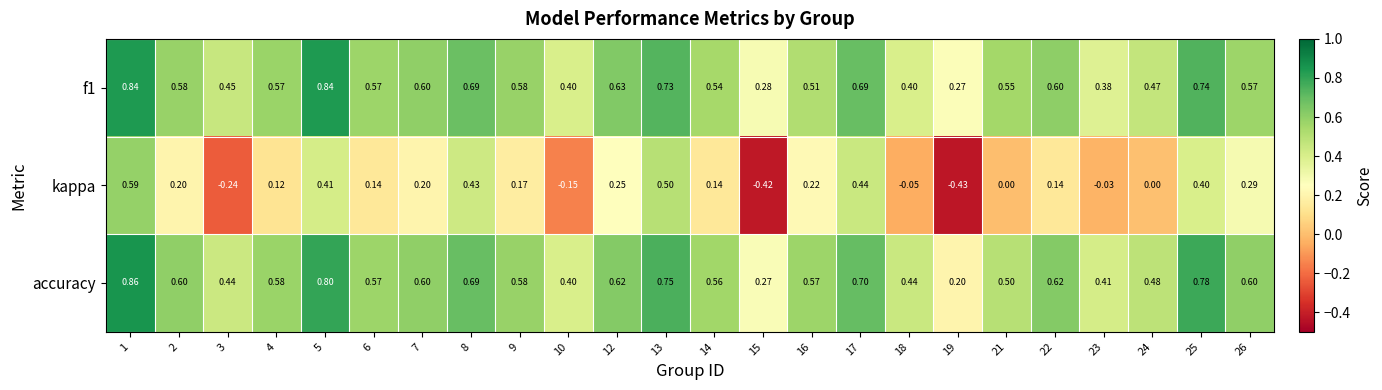

Which category has the lowest value across all series?

19